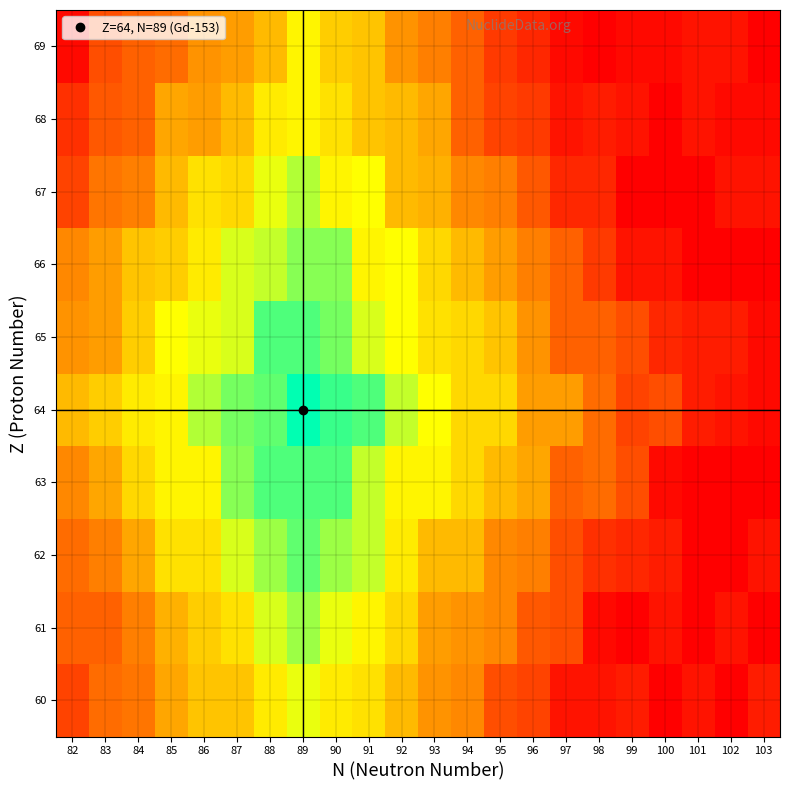

Rank the series at 101 from highest to lowest value.

64, 65, 60, 68, 69, 61, 62, 63, 66, 67